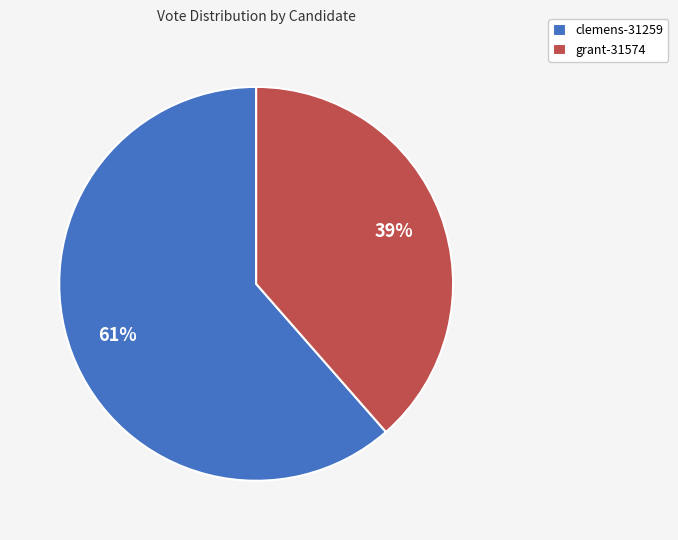

To the nearest percent, what is the average slice percentage?

50%